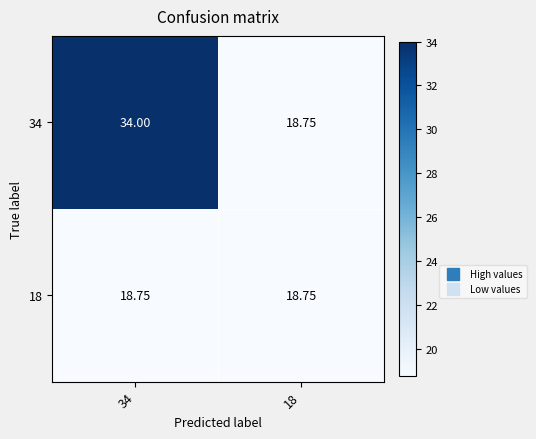

Is the value of 34 at 34 greater than the value of 18 at 18?

Yes